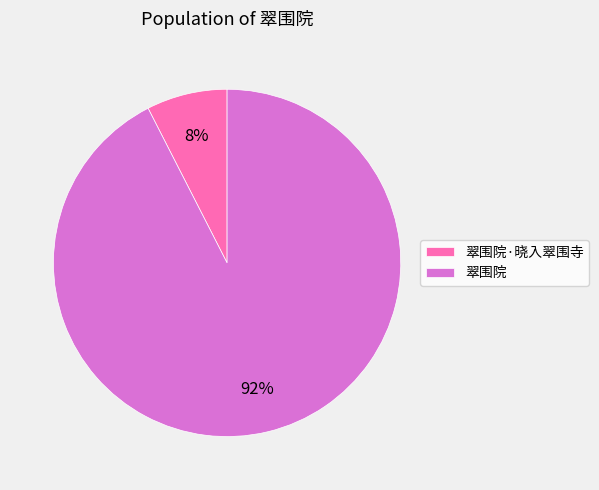

What percentage is the 翠围院·晓入翠围寺 slice, to the nearest percent?

8%